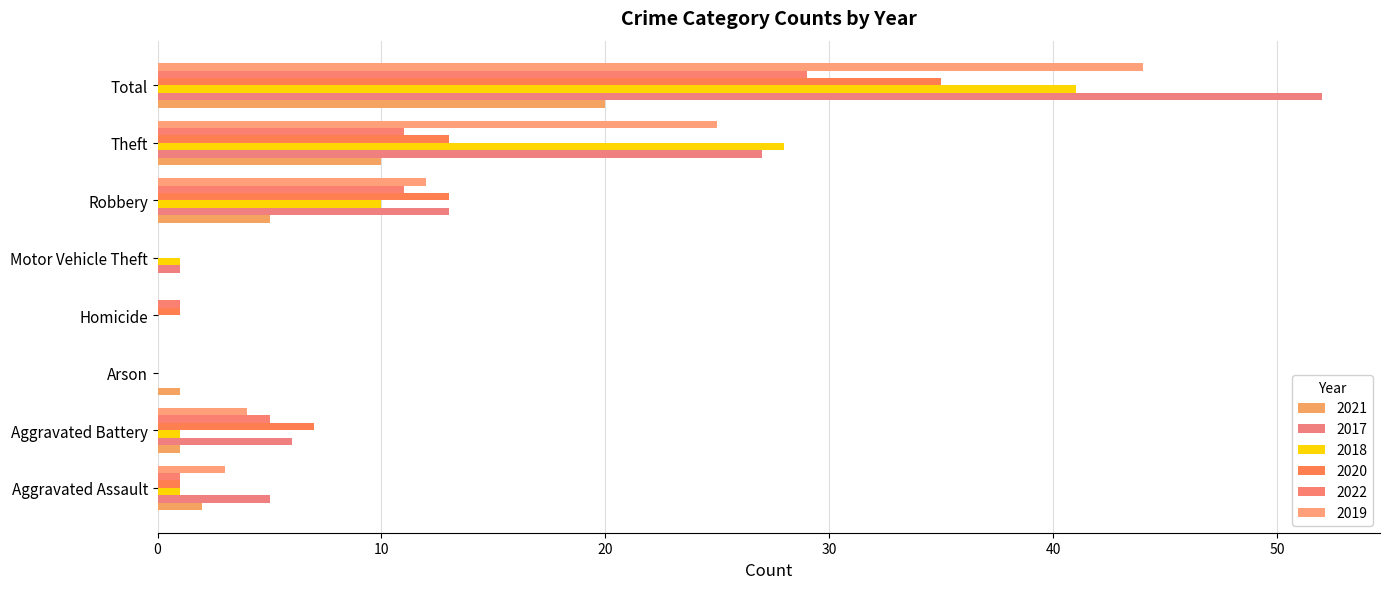

How many distinct data groups are displayed?

6